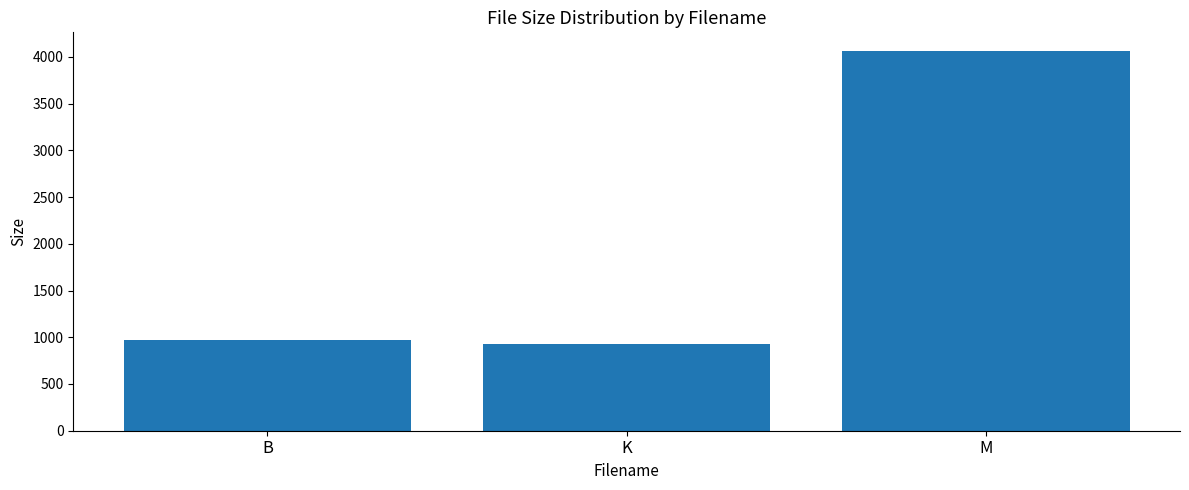

What is the difference between the maximum and minimum values?

3130.9